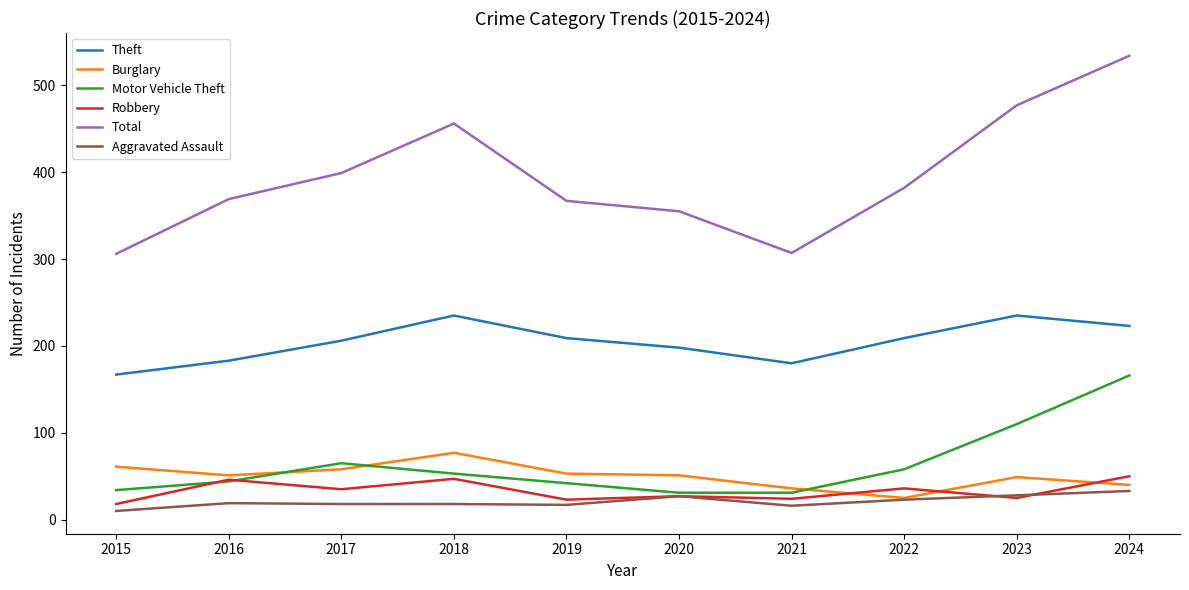

Read the Theft value at 2019, to the nearest 10.

210